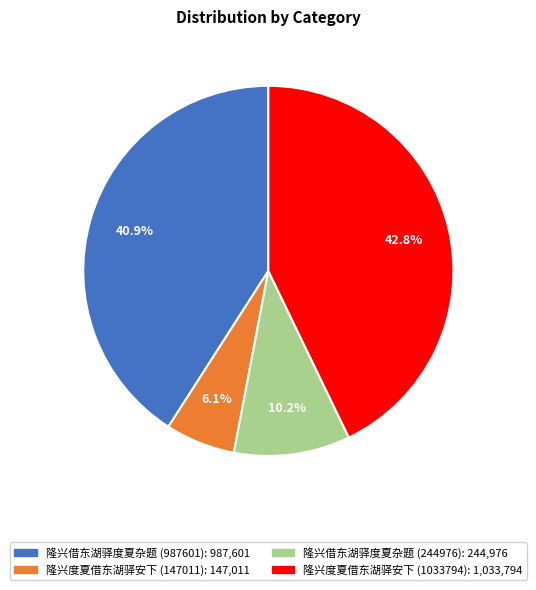

Which category has the smallest portion of the pie?

隆兴度夏借东湖驿安下 (147011)